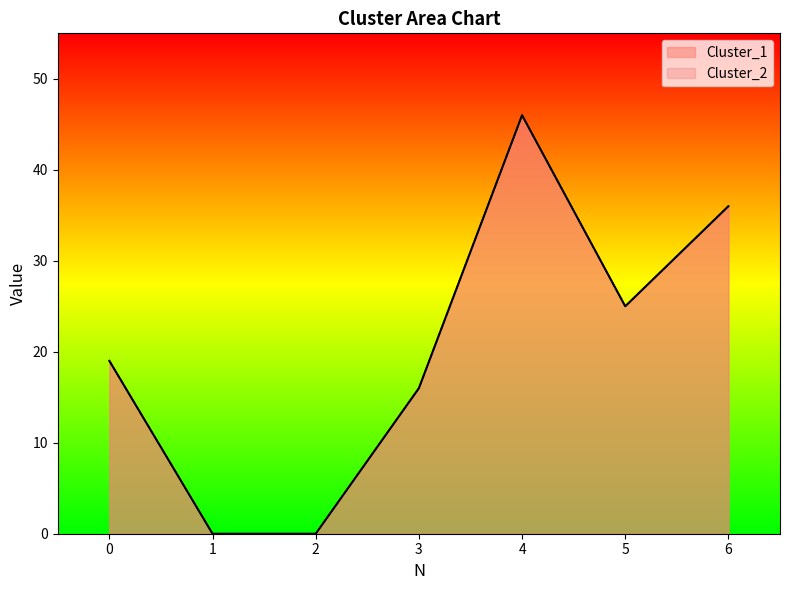

How many interior local valleys does the Cluster_1 series have?

1